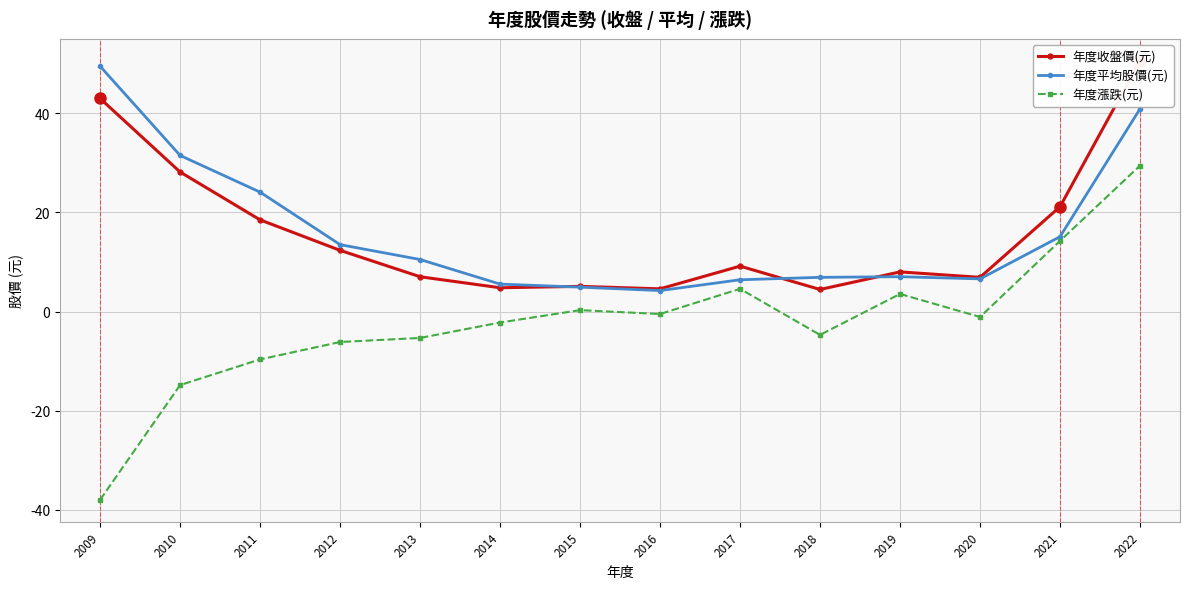

Is it true that 年度漲跌(元) equals -5.3 at 2013?

True